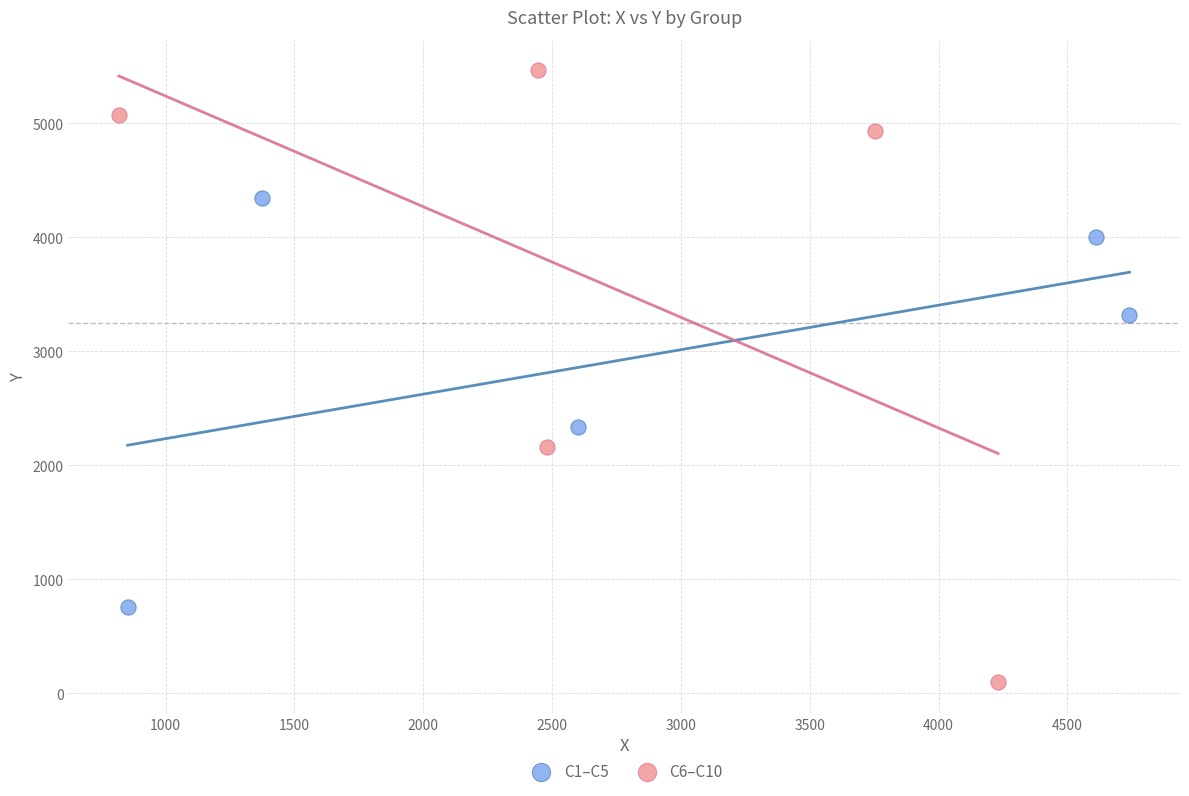

Which series contains the highest Y value?

C6–C10